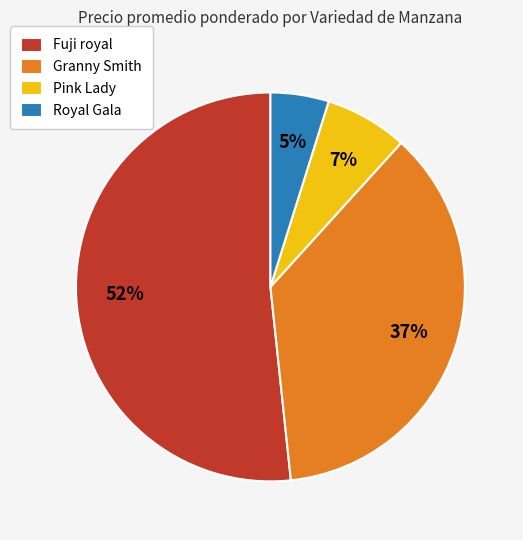

What is the largest slice in the pie chart?

Fuji royal